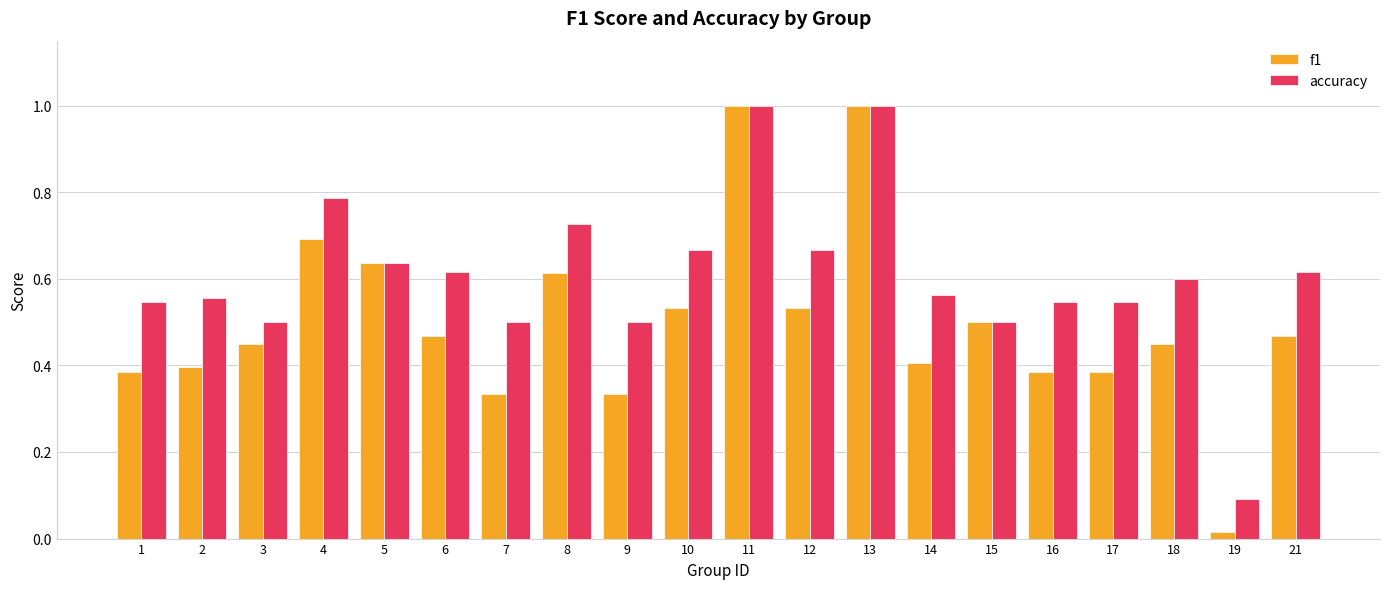

How many bars are there in total?

40